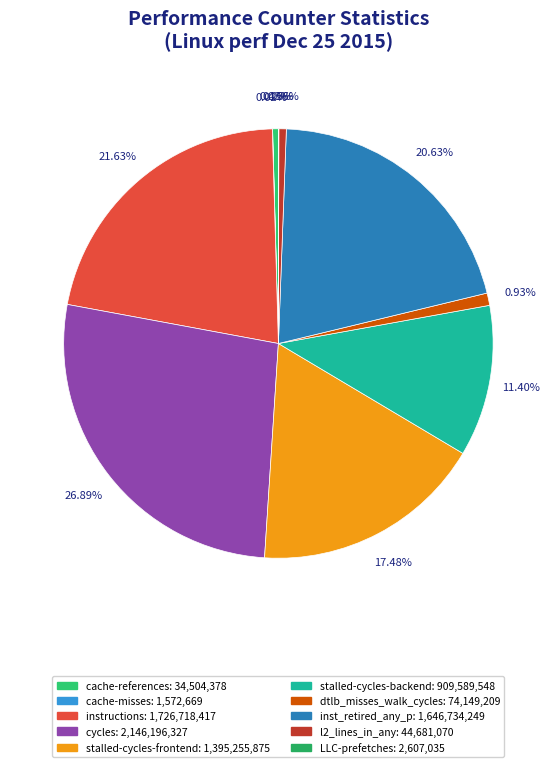

How many slices are in this pie chart?

10